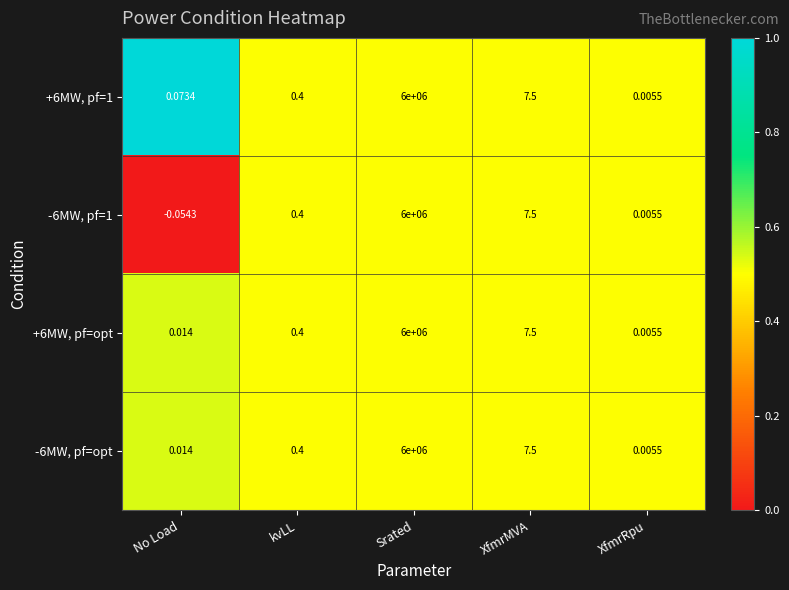

At which label is -6MW, pf=opt closest to 3000000?

XfmrMVA